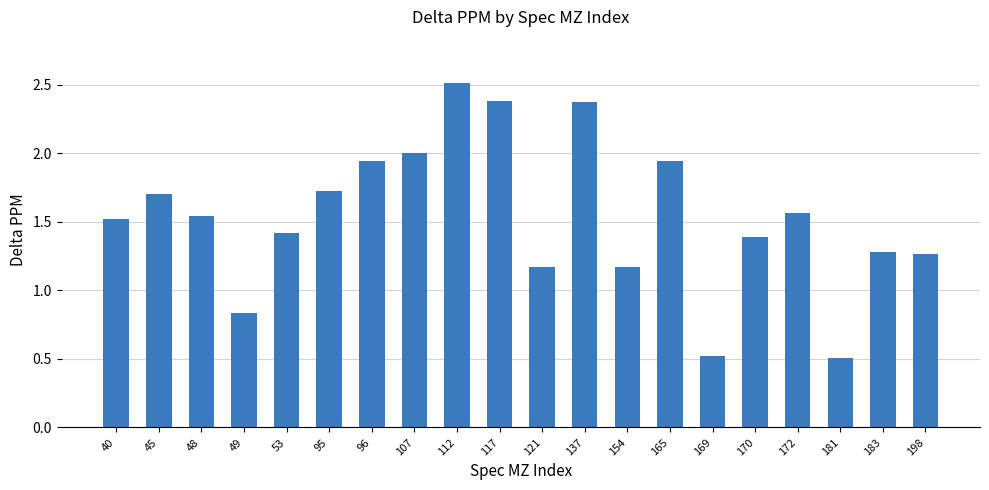

Where does the data first go above 1?

40